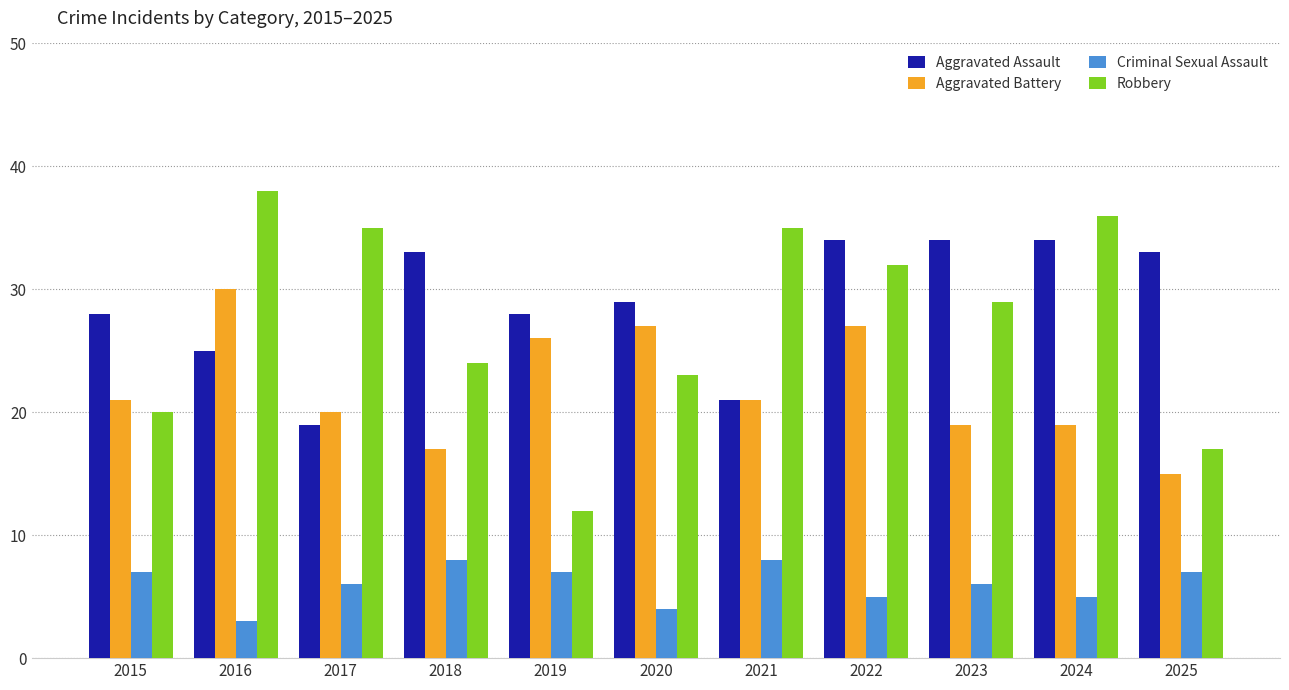

Between 2015 and 2023, which series saw the biggest shift?

Robbery